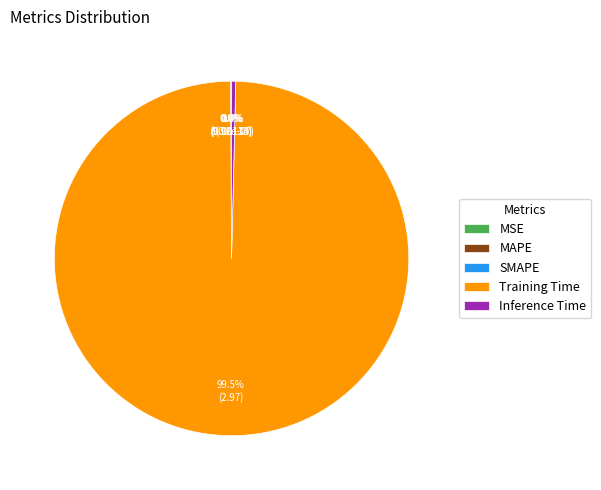

What portion of the pie excludes Inference Time?

99.6%